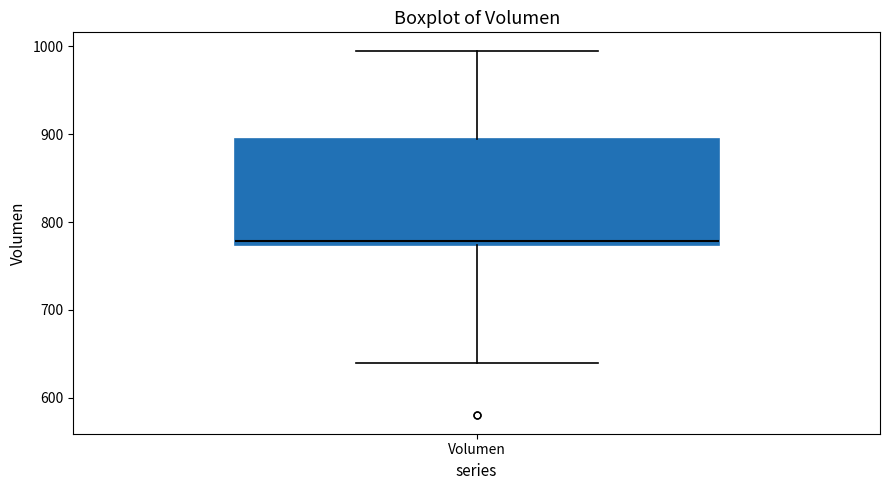

Transcribe this box plot: give where the median line is, the range the box spans, and where the two whiskers end, as read against the y-axis. The values are not printed on the chart, so give them approximately, as read against the axis.

median 780, box 770 to 890, whiskers 640 to 1000